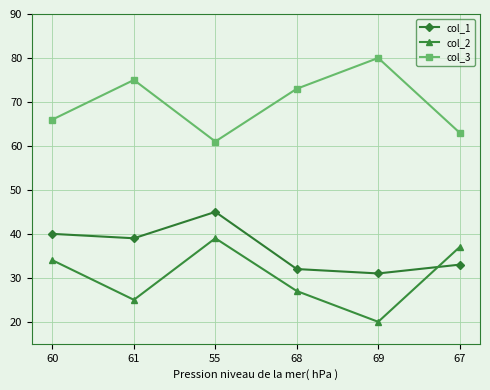

How many data points does each series have?

6